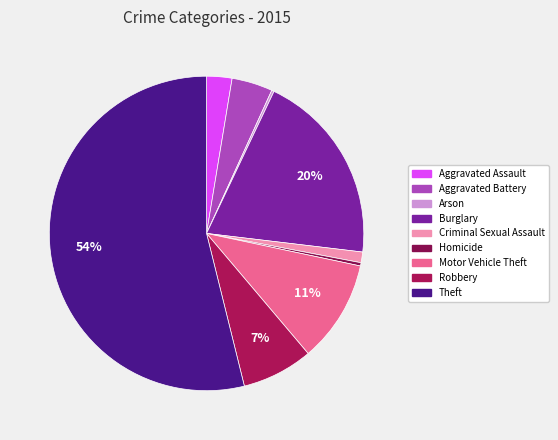

How many slices are in this pie chart?

9